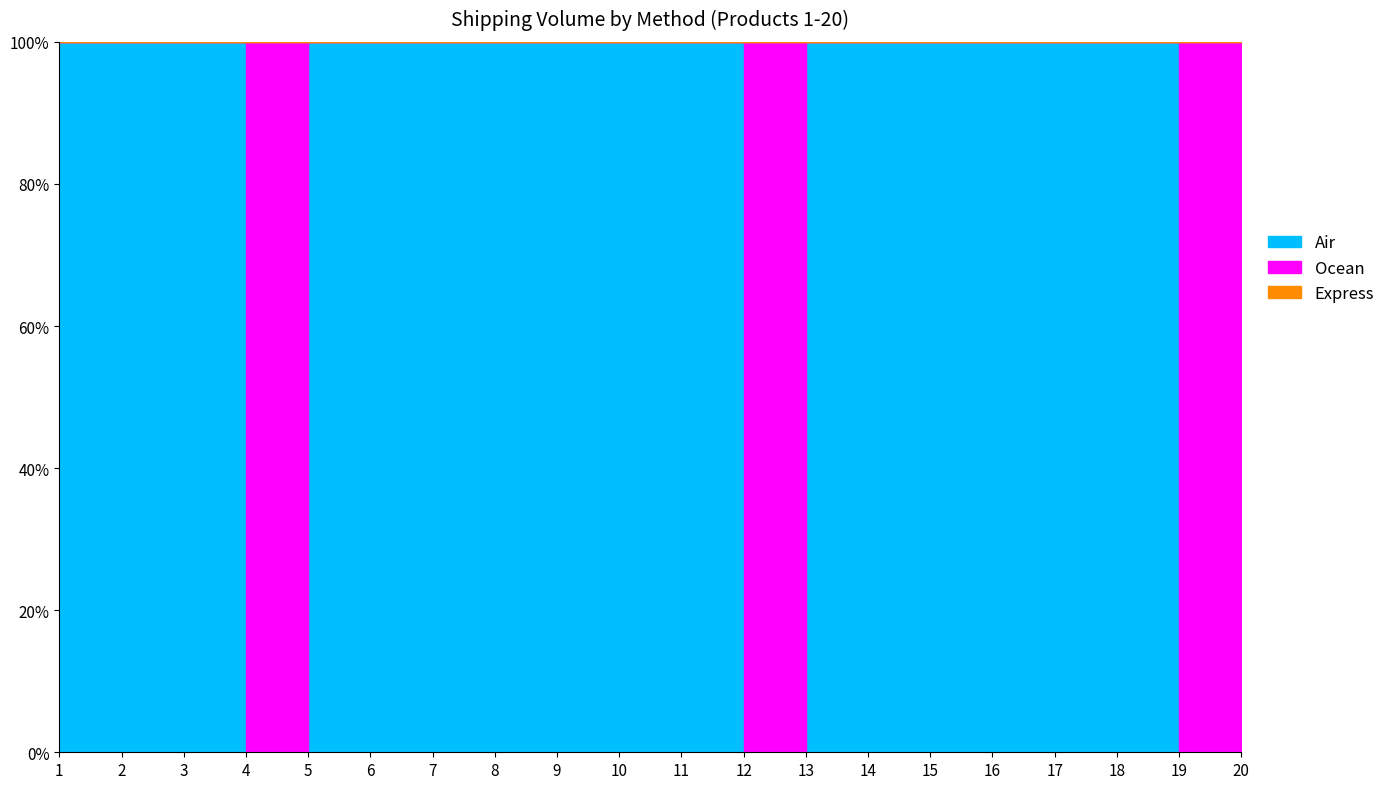

The Air series shows 64 at 12. True or false?

False